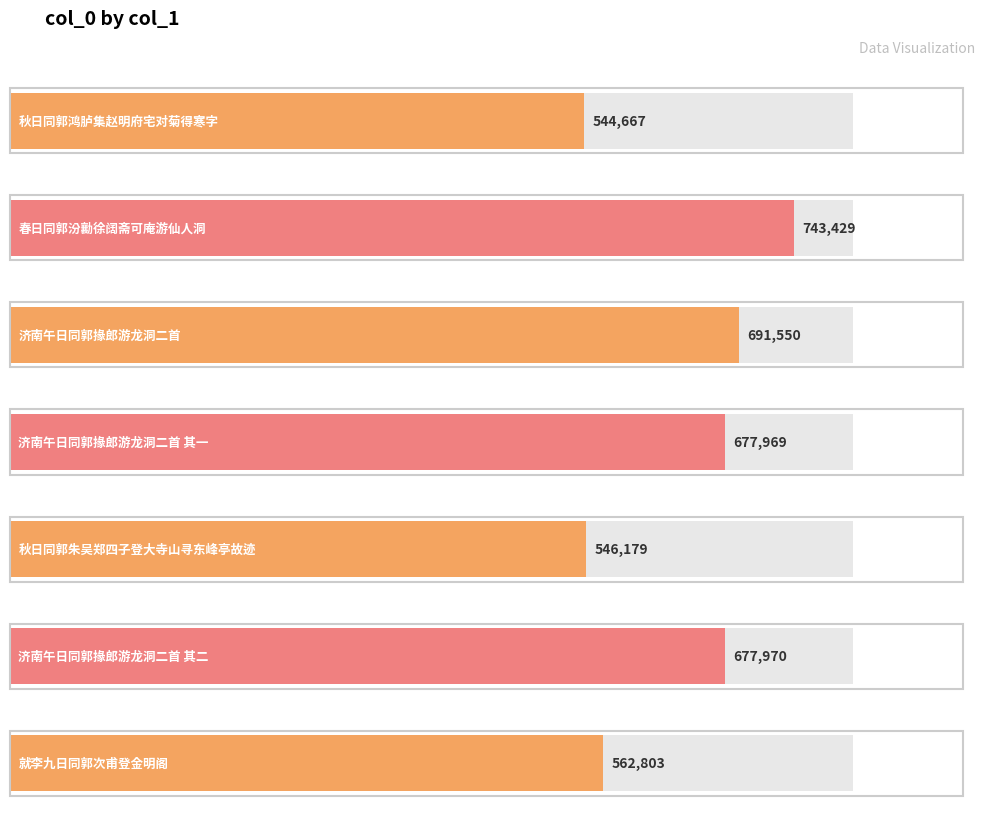

What is the change in value from 秋日同郭鸿胪集赵明府宅对菊得寒字 to 就李九日同郭次甫登金明阁?

+18136